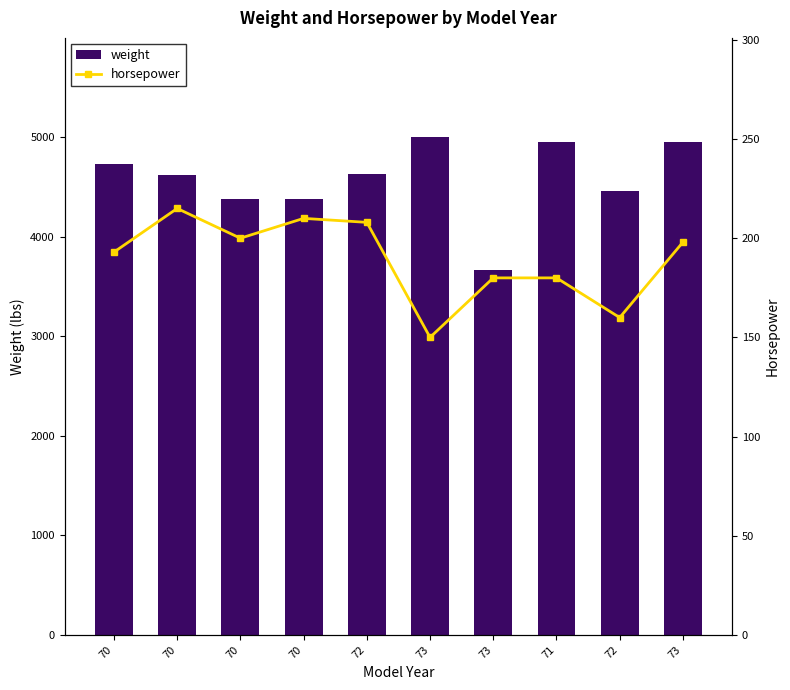

True or false: weight has a value of 6033 at 72.

False